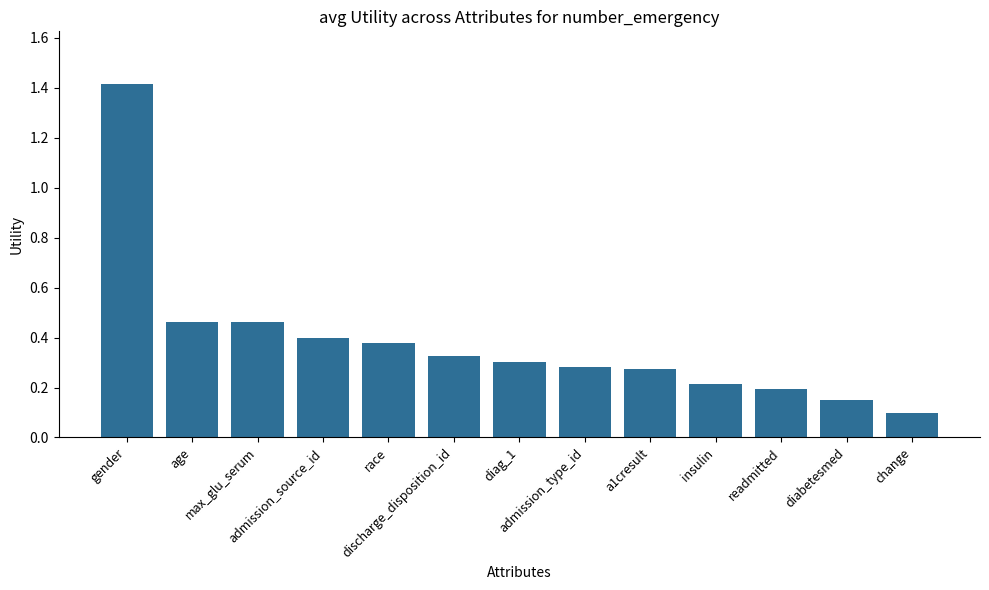

Count the number of data series in this chart.

1